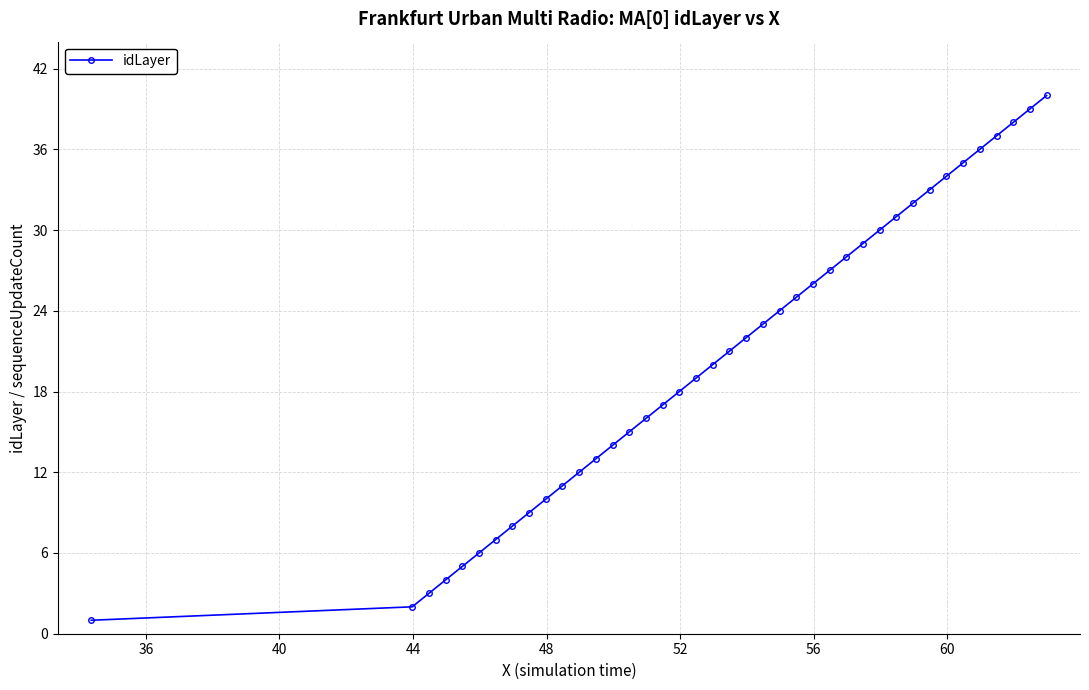

What is the greatest value displayed?

40